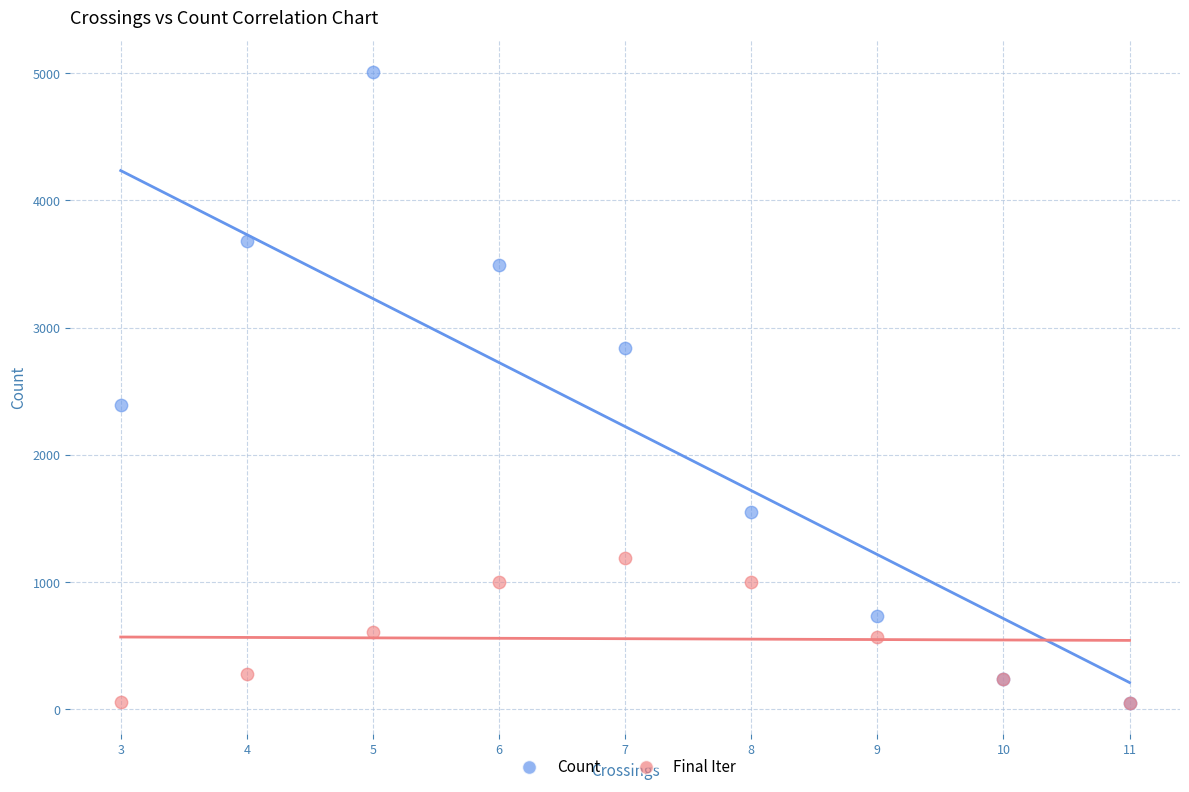

Across all series, what Y value is closest to 2532?

2393